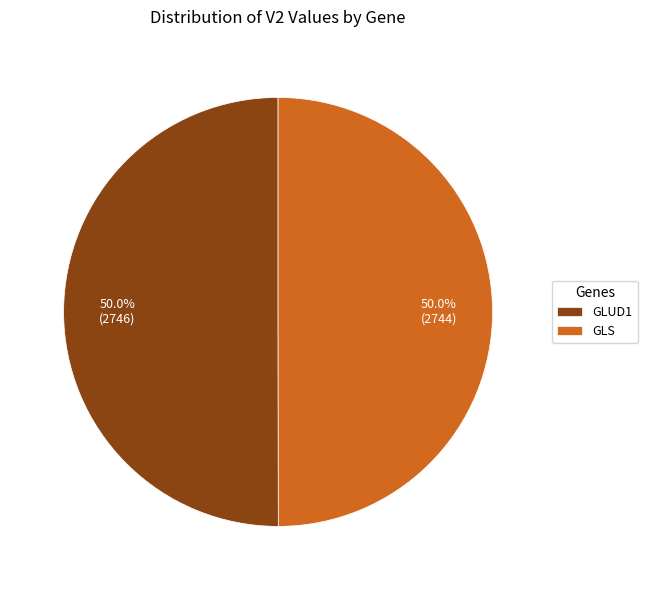

To the nearest percent, what portion does GLUD1 represent?

50%